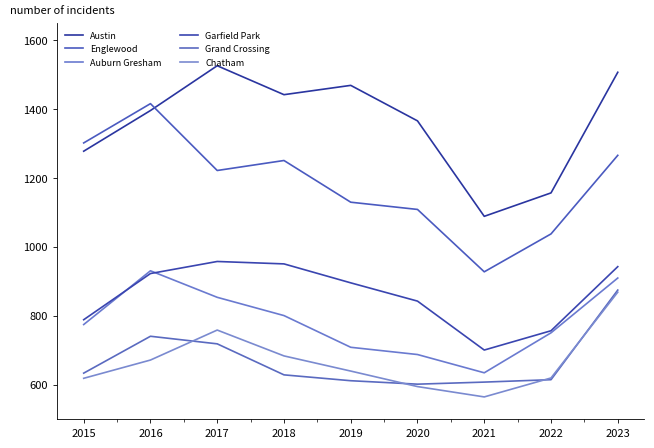

How many lines are shown in the chart?

6